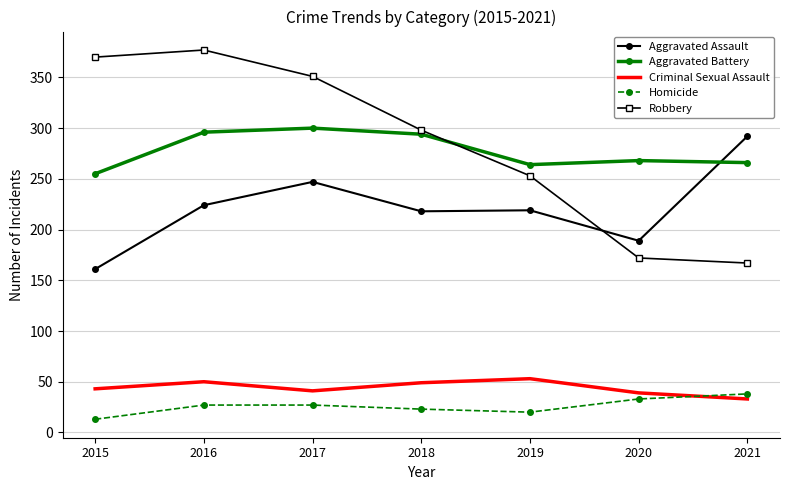

True or false: Aggravated Battery has a value of 448 at 2019.

False